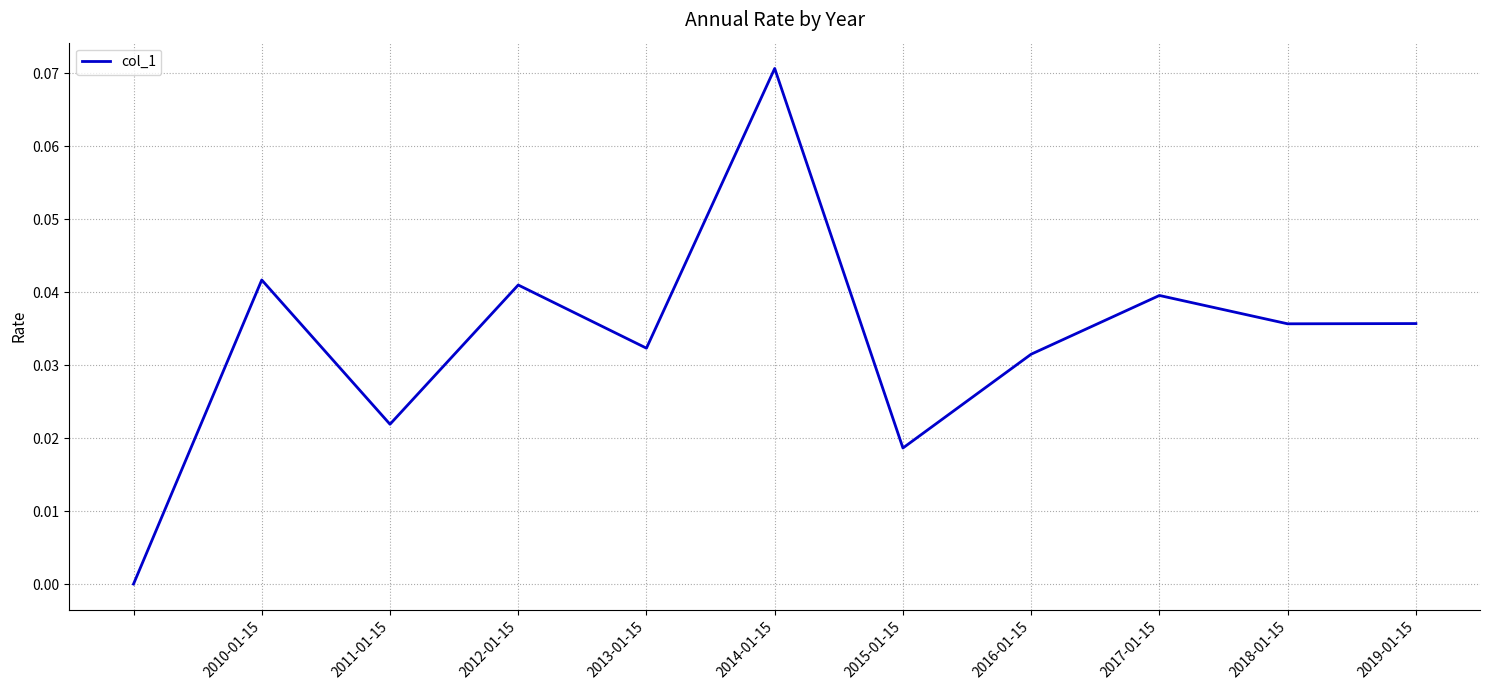

Is this an area chart (filled region under the line)?

No